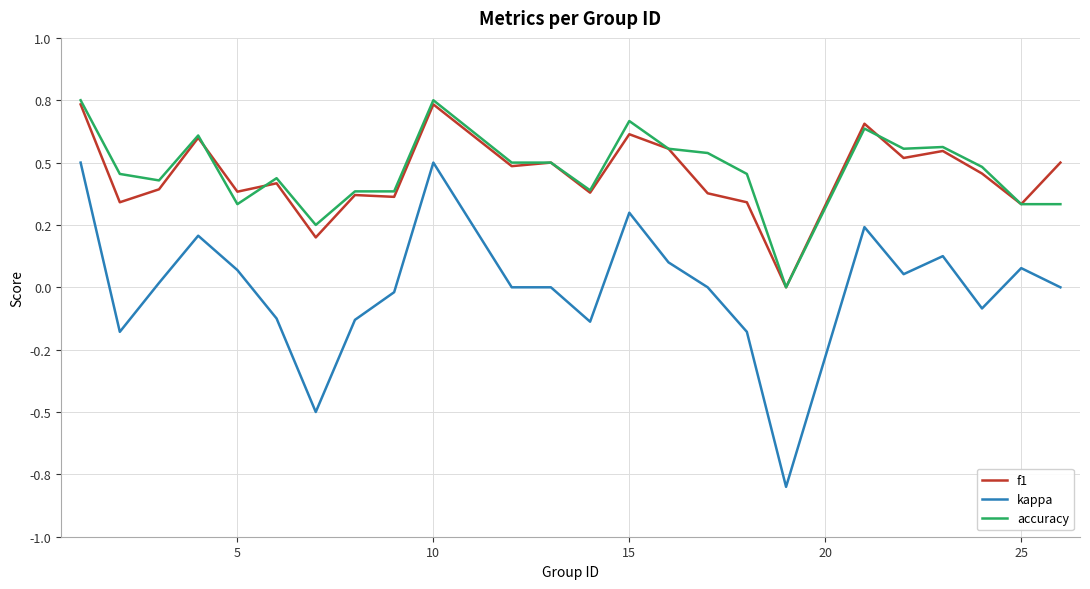

What are all the series names shown in the legend?

f1, kappa, accuracy